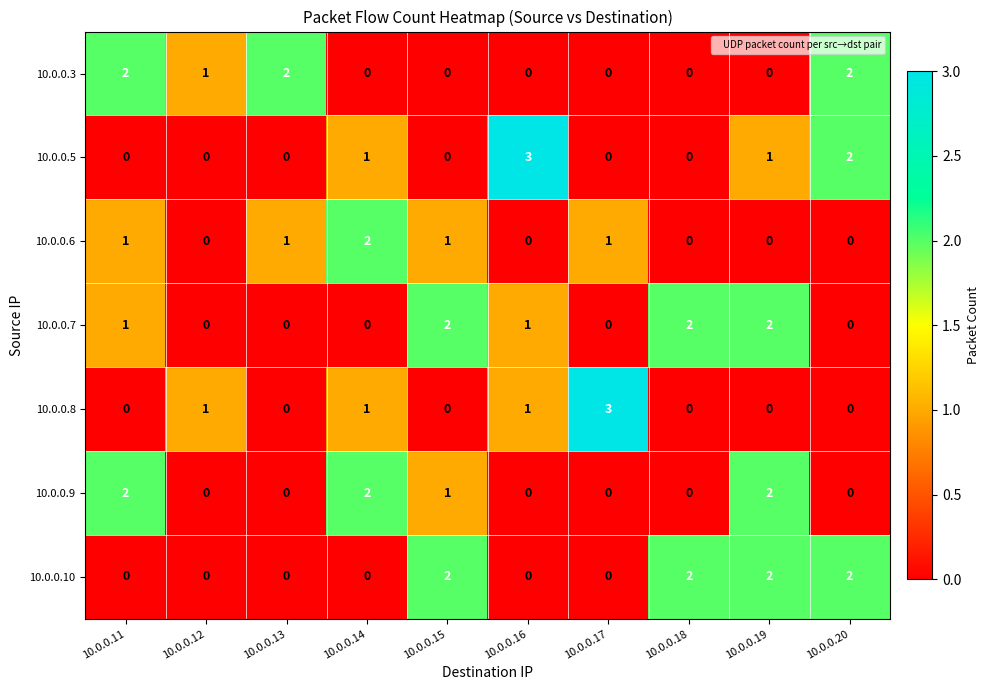

Between 10.0.0.17 and 10.0.0.19, which series saw the biggest shift?

10.0.0.8